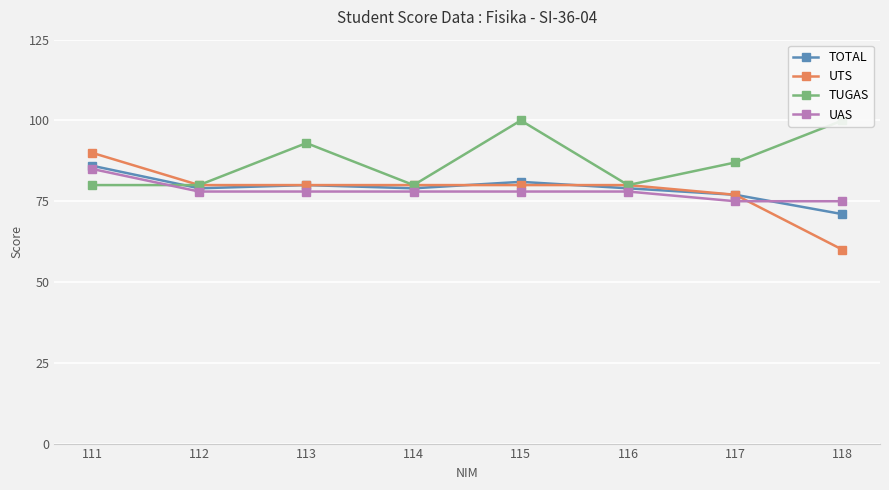

What is the difference between the TUGAS values at 117 and 114?

7